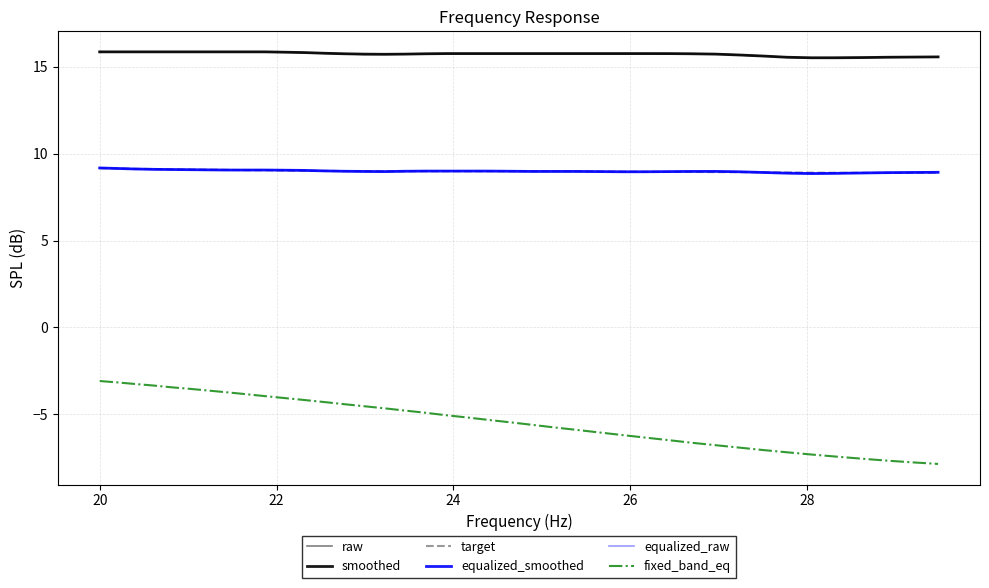

True or false: raw and equalized_raw cross at least once.

False